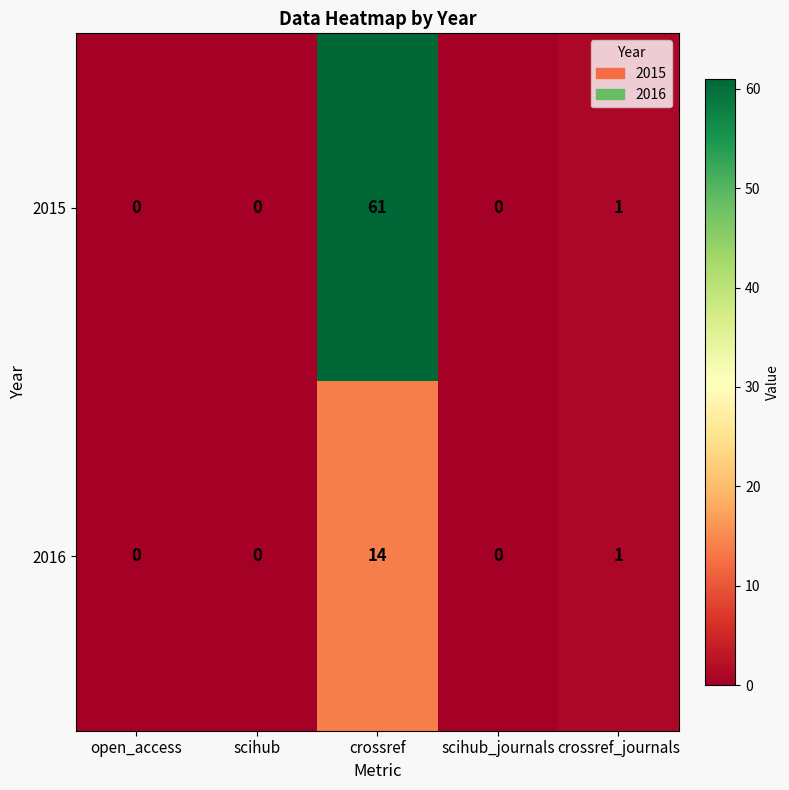

At which category is the sum across all series the highest?

crossref